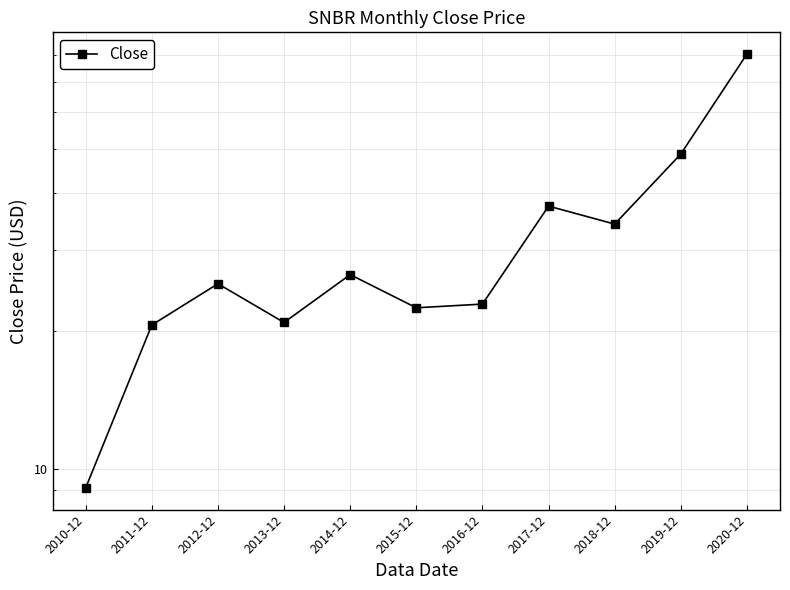

What is the sum of the values at 2019-12 and 2018-12?

82.9